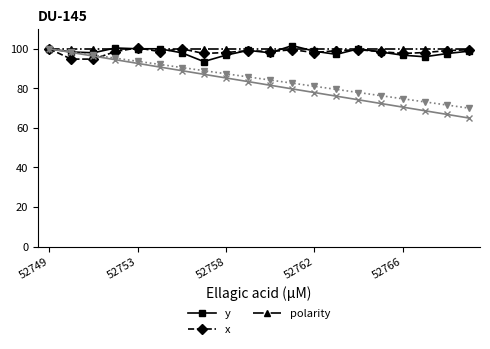

What is the maximum value for polarity?

100.0